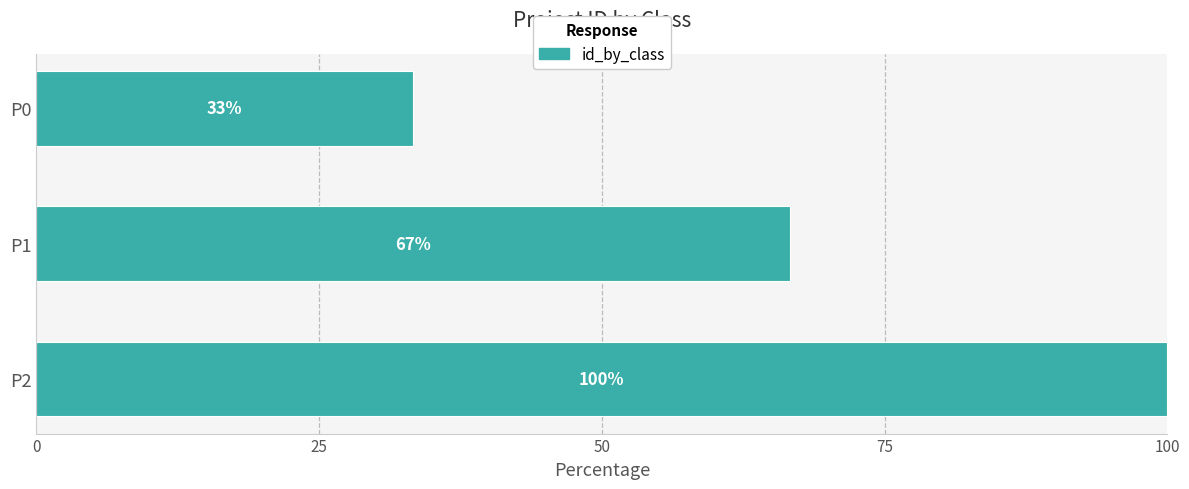

How many values are below 66?

1